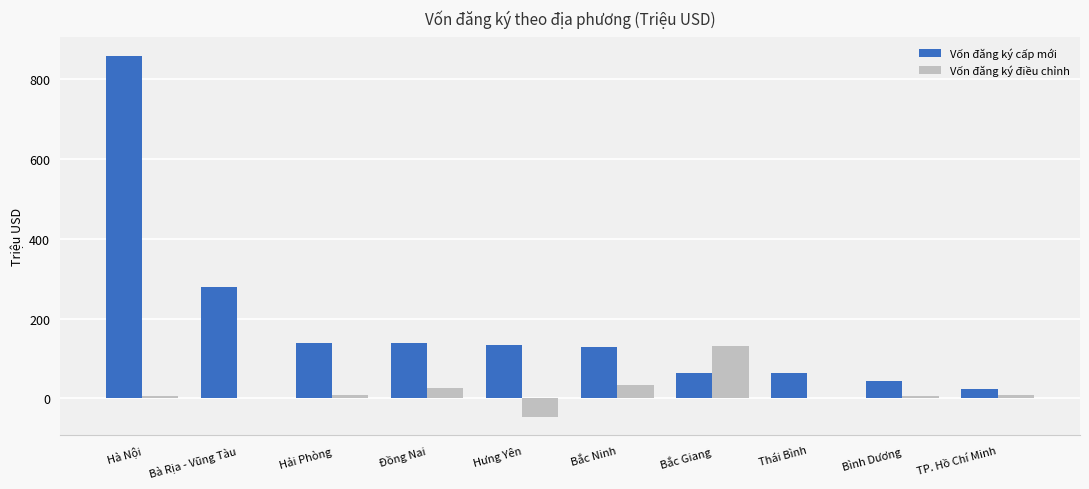

What is the sum of all Vốn đăng ký điều chỉnh values?

172.5